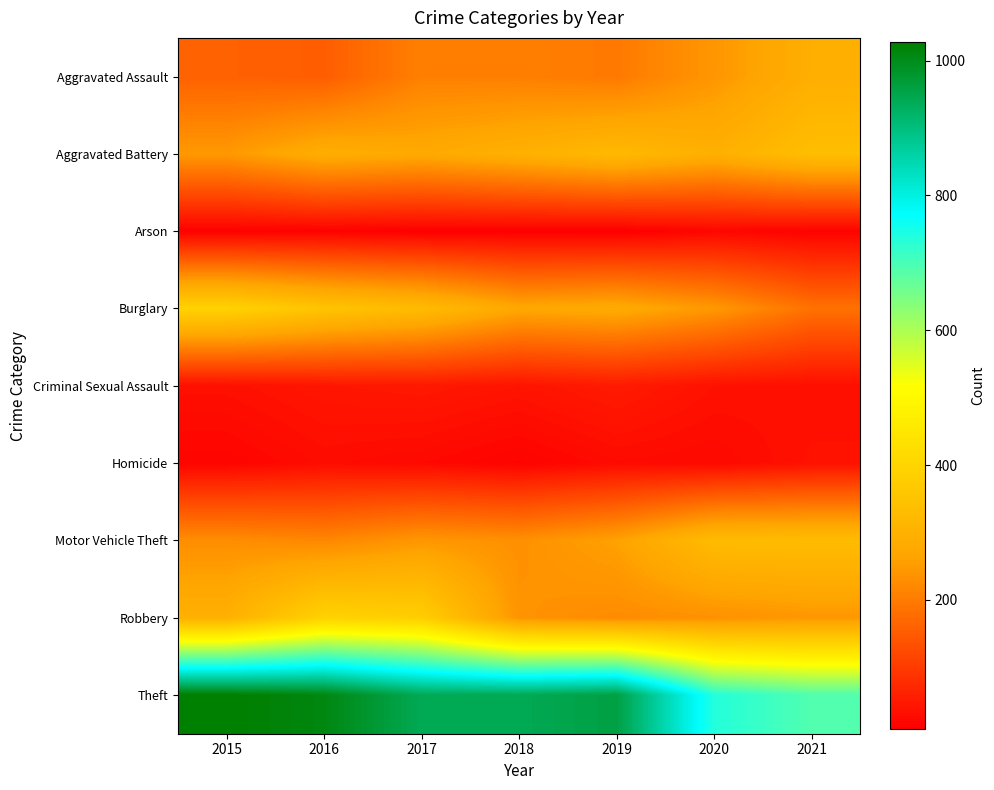

At which category does the chart reach its minimum across all series?

2019